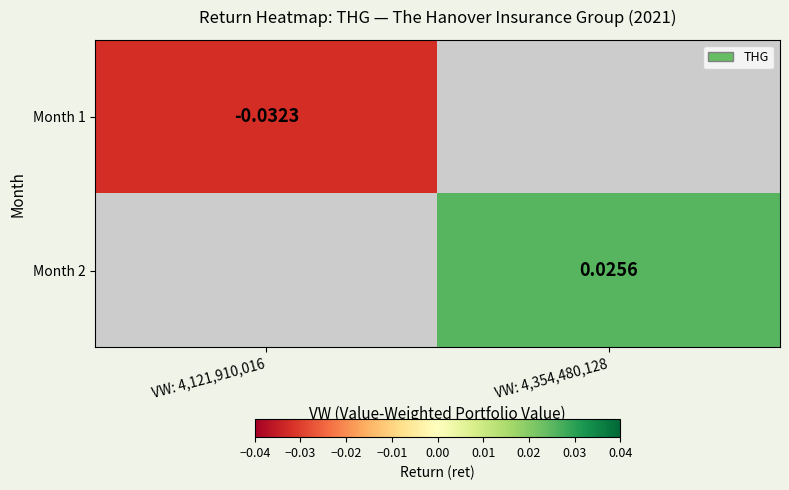

Is the value of Month 2 at VW: 4,354,480,128 greater than the value of Month 1 at VW: 4,121,910,016?

Yes